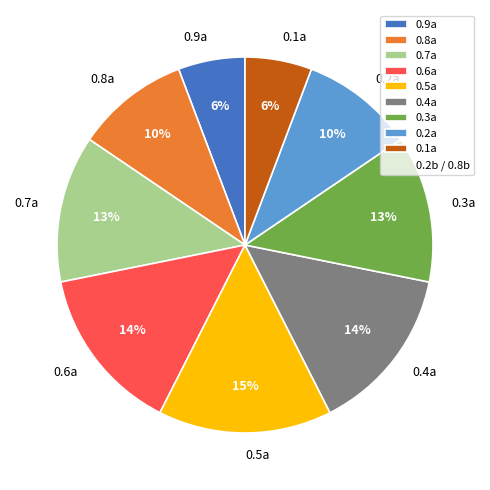

Which has a higher value, 0.5a or 0.6a?

0.5a